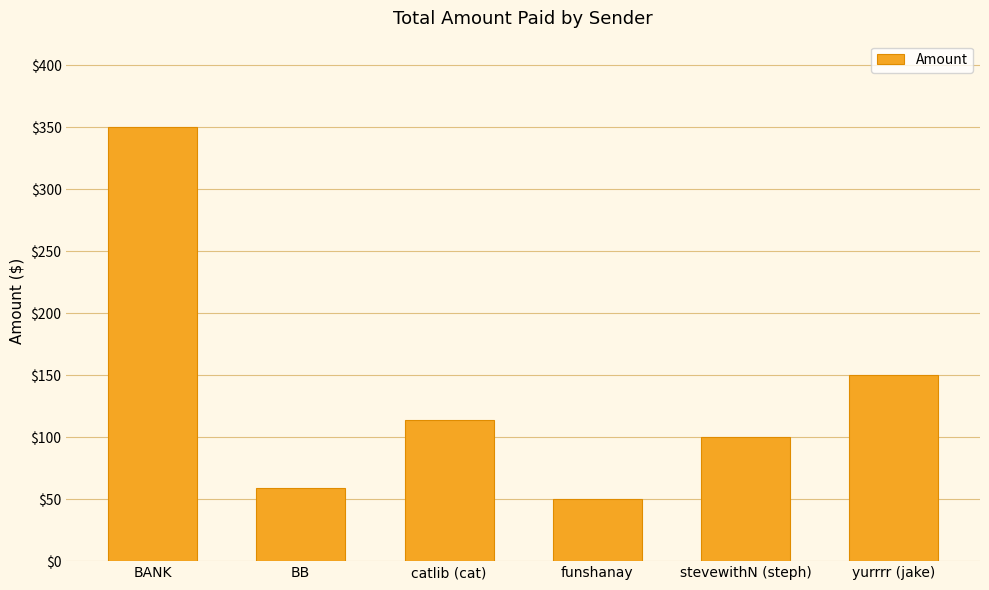

What is the sum of the values at funshanay and BANK?

400.3